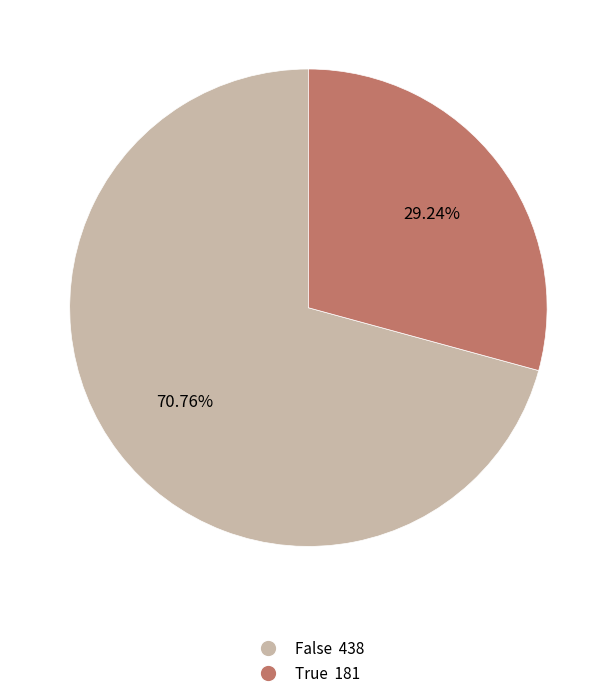

Which category accounts for the majority?

False